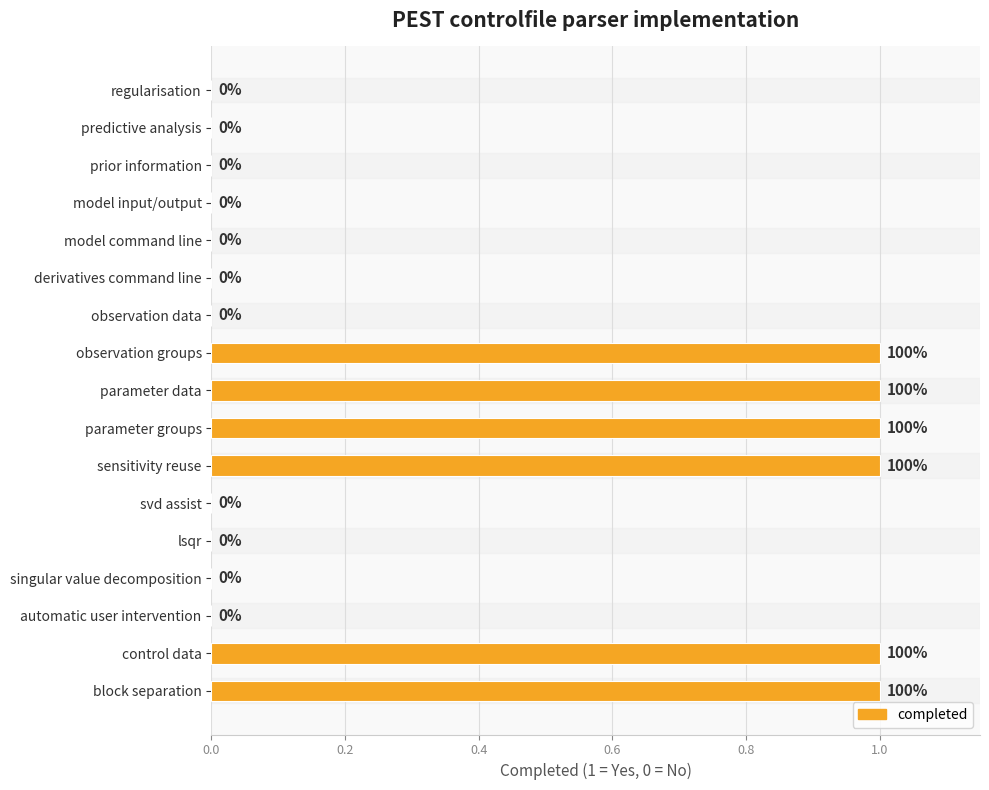

Is it true that the value at observation data is 0?

True